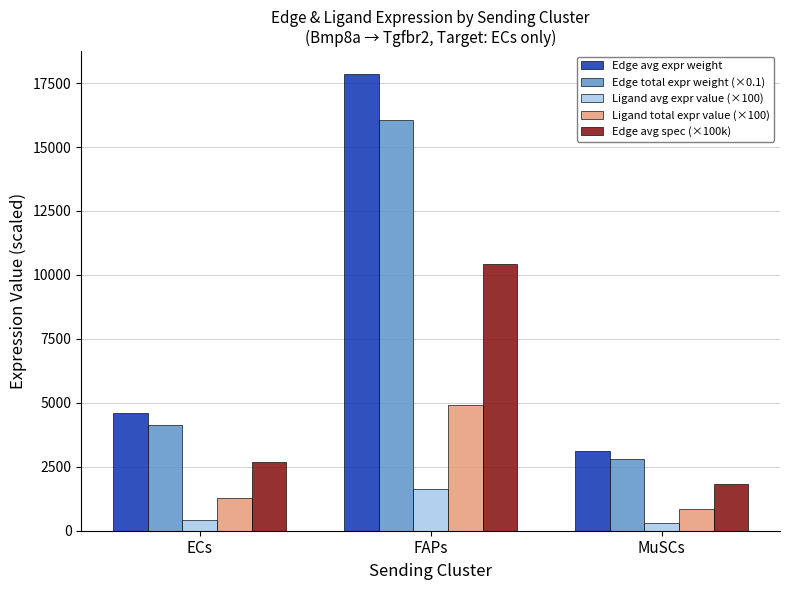

How many values in the Edge avg expr weight series exceed 4599?

2